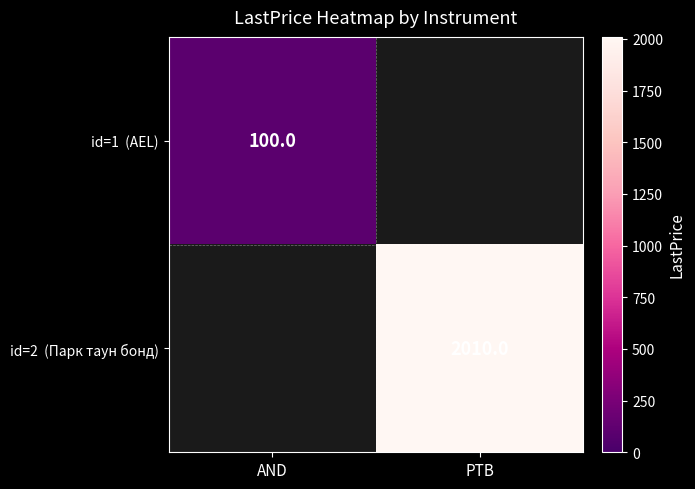

At which label does id=1 (AEL) reach its peak?

AND